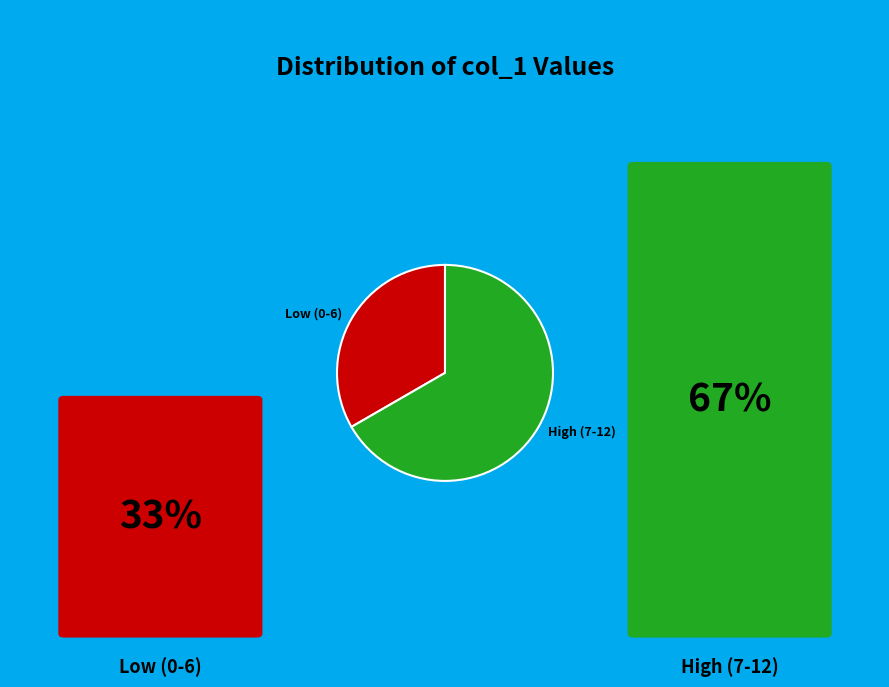

How many segments does this pie chart have?

2